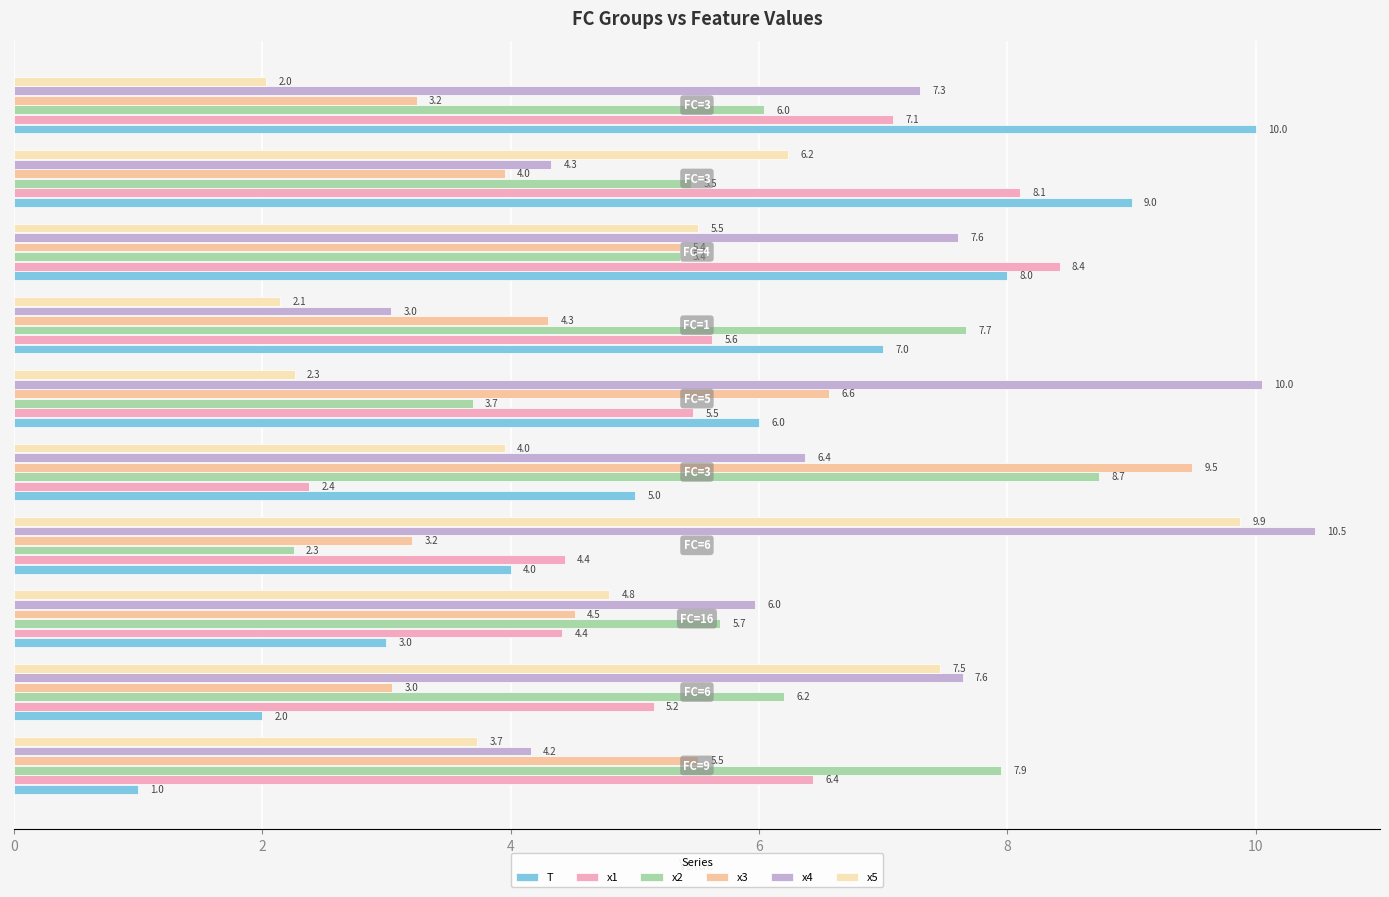

What is the average value of the x4 series?

6.7